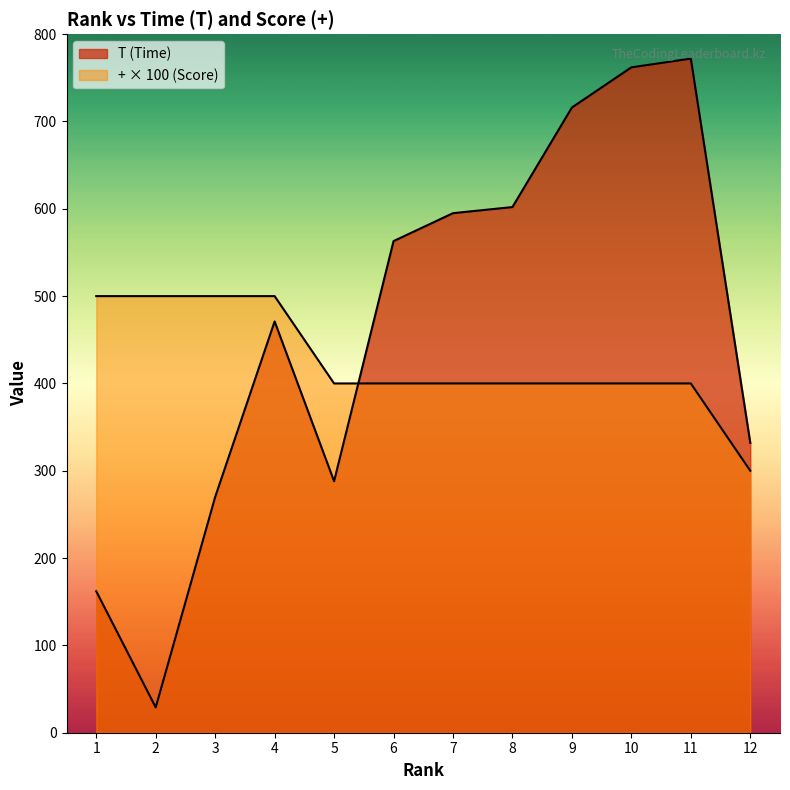

Does the chart display data point markers on the line(s)?

No